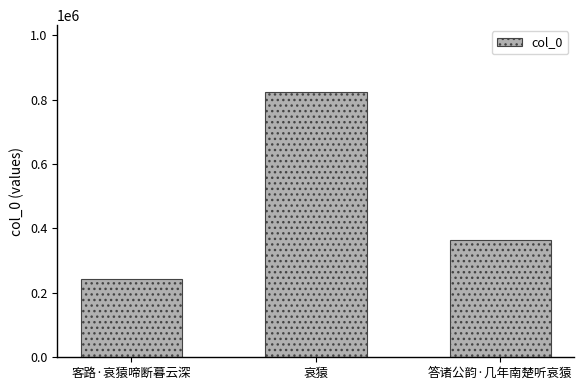

List the labels in order of value, smallest first.

客路·哀猿啼断暮云深, 答诸公韵·几年南楚听哀猿, 哀猿